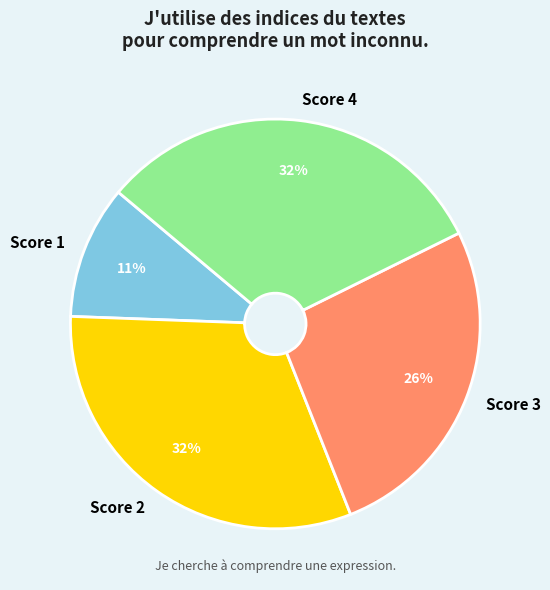

Count the number of slices in the pie.

4